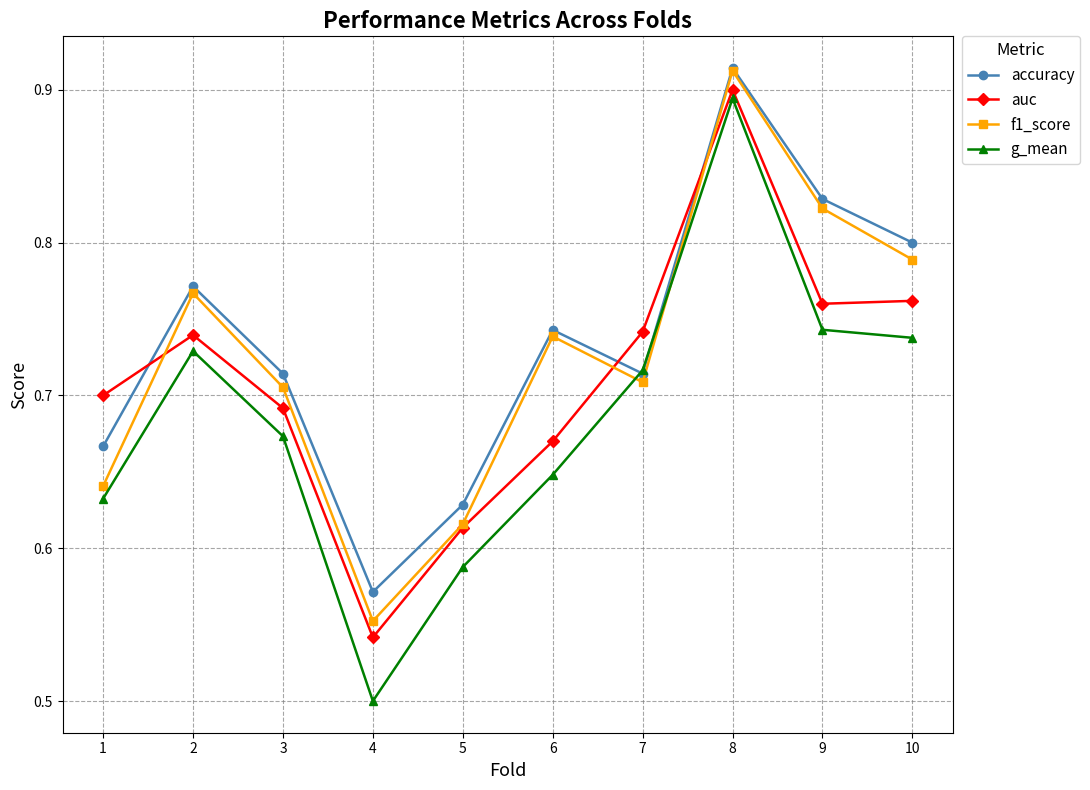

Between 6 and 8, which series saw the biggest shift?

g_mean